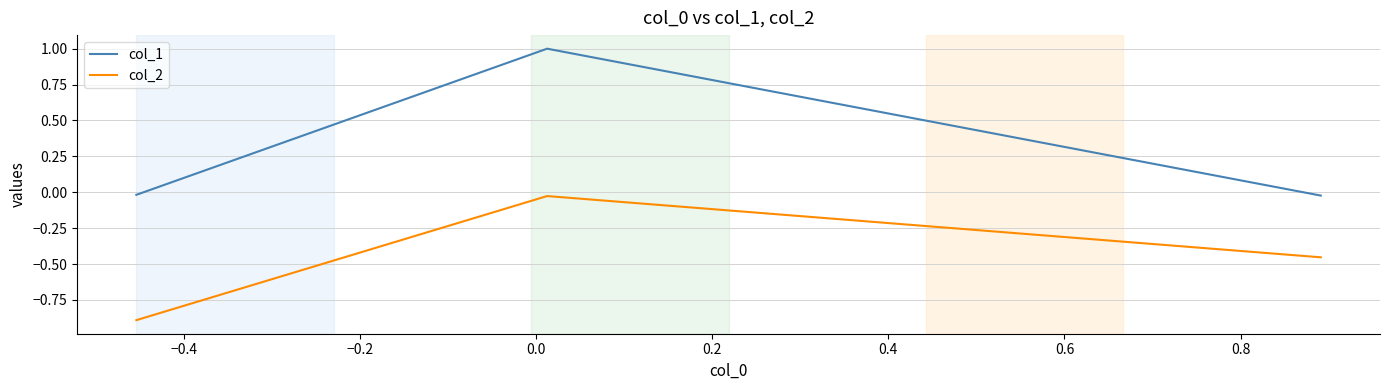

Which series has the largest total across all categories?

col_1